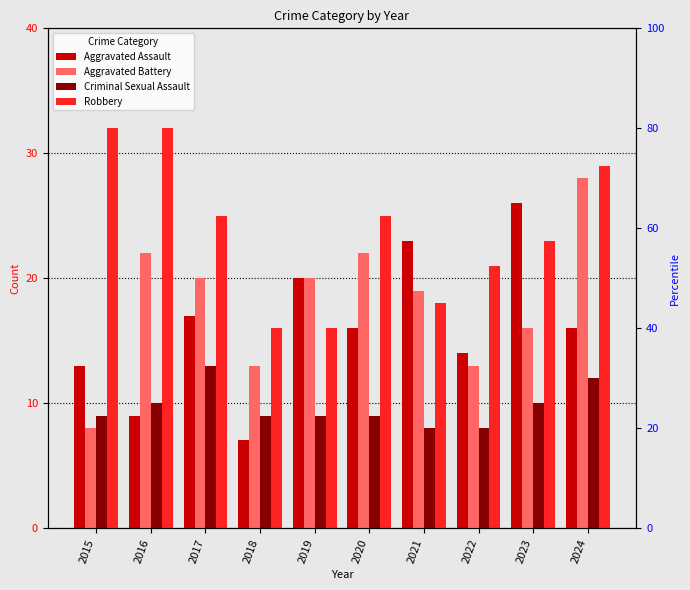

Reading left to right, list all the values displayed in this chart.

Aggravated Assault: 2015=13	2016=9	2017=17	2018=7	2019=20	2020=16	2021=23	2022=14	2023=26	2024=16
Aggravated Battery: 2015=8	2016=22	2017=20	2018=13	2019=20	2020=22	2021=19	2022=13	2023=16	2024=28
Criminal Sexual Assault: 2015=9	2016=10	2017=13	2018=9	2019=9	2020=9	2021=8	2022=8	2023=10	2024=12
Robbery: 2015=32	2016=32	2017=25	2018=16	2019=16	2020=25	2021=18	2022=21	2023=23	2024=29